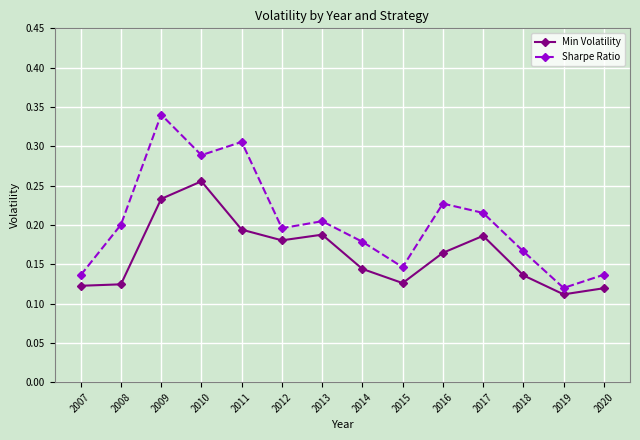

At which category does Sharpe Ratio reach its first local valley?

2010